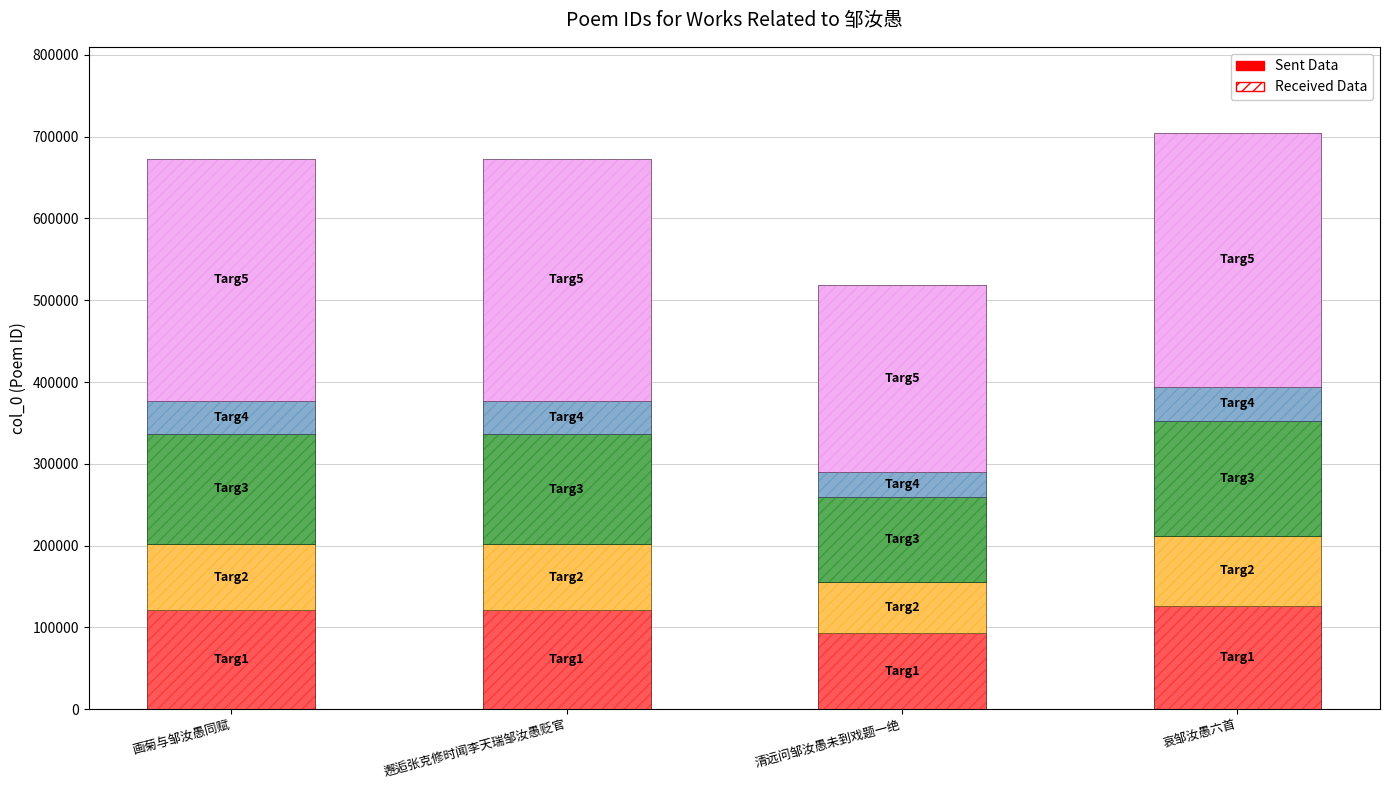

The value at 送邹汝愚贬石城吏目 is 371654. True or false?

False